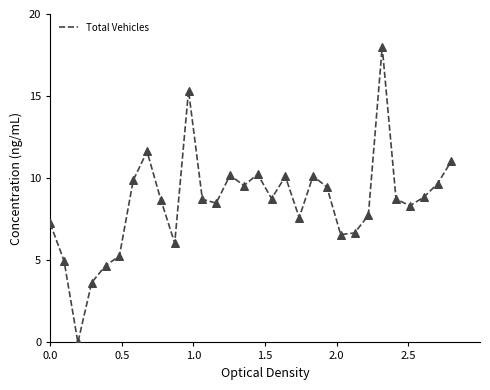

What is the greatest value displayed?

18.0